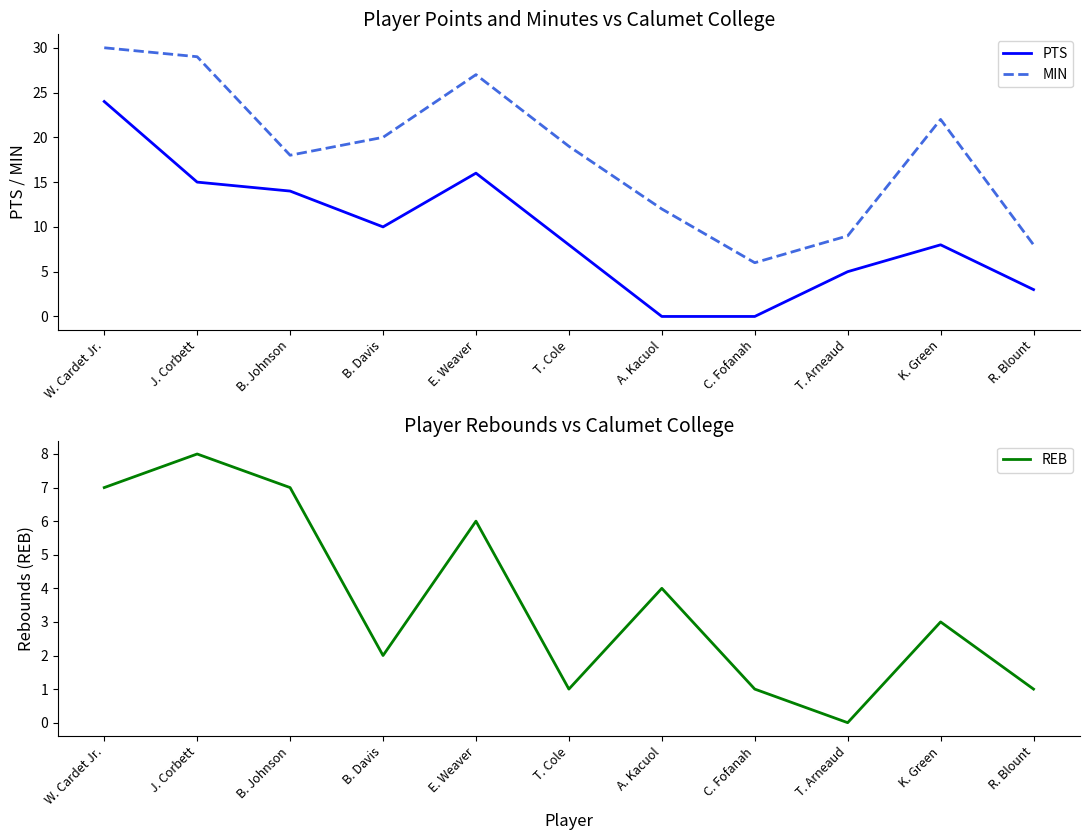

What is the label of the 9th point from the left?

T. Arneaud